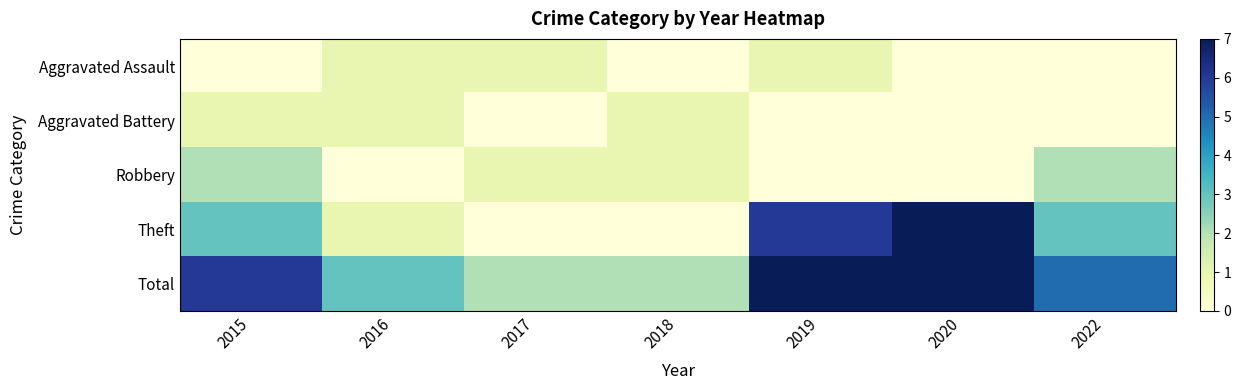

Which label corresponds to the smallest value in the chart?

2015